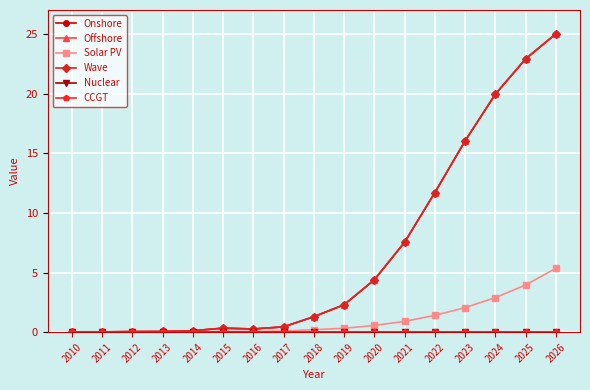

Does the chart display data point markers on the line(s)?

Yes